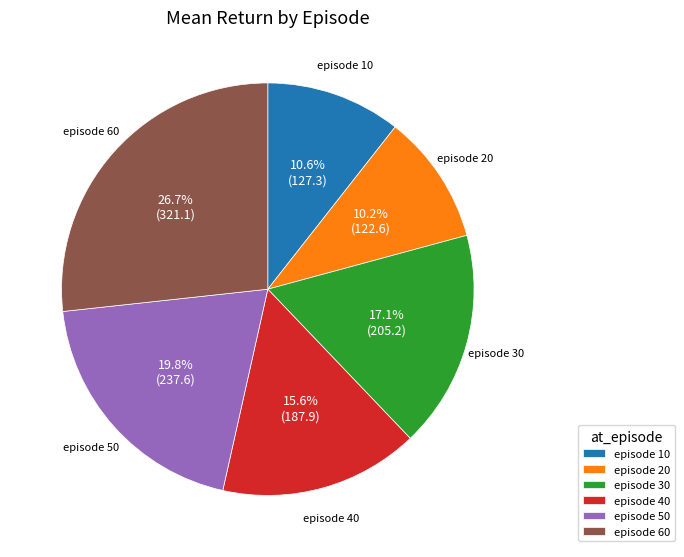

Which category has the biggest portion of the pie?

episode 60